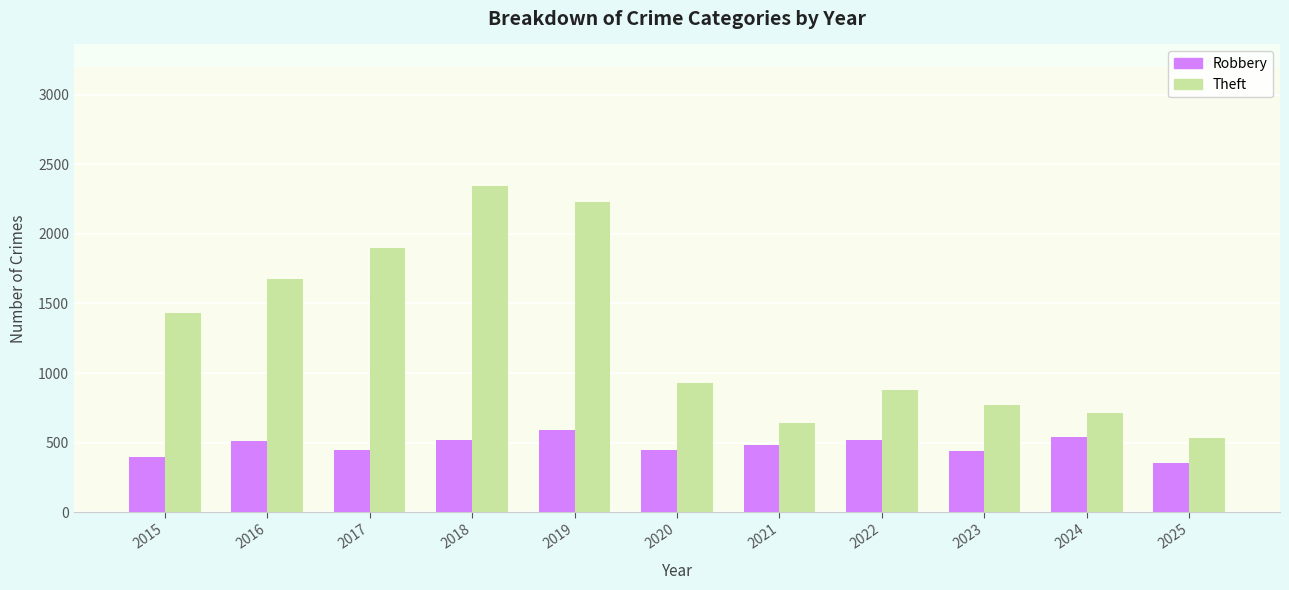

Rank the series by their maximum value, from highest to lowest.

Theft, Robbery